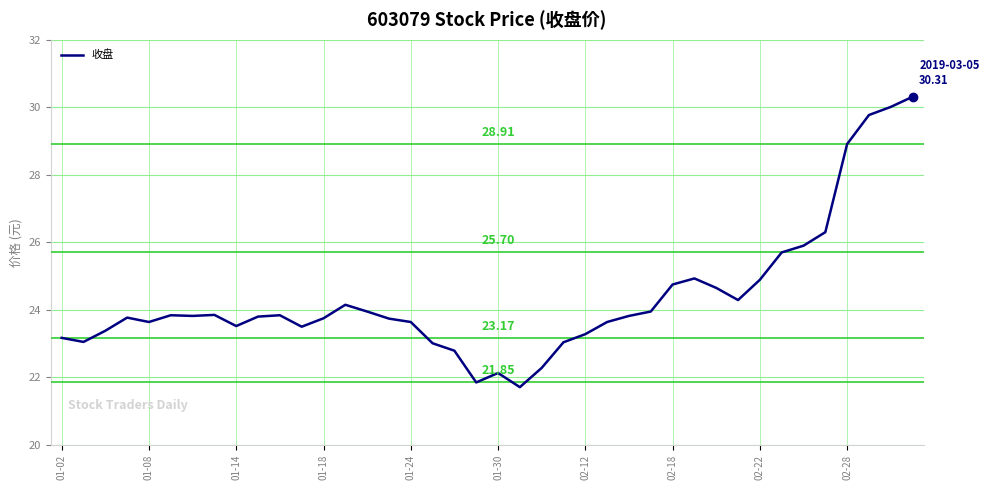

What is the difference between the maximum and minimum values?

8.6